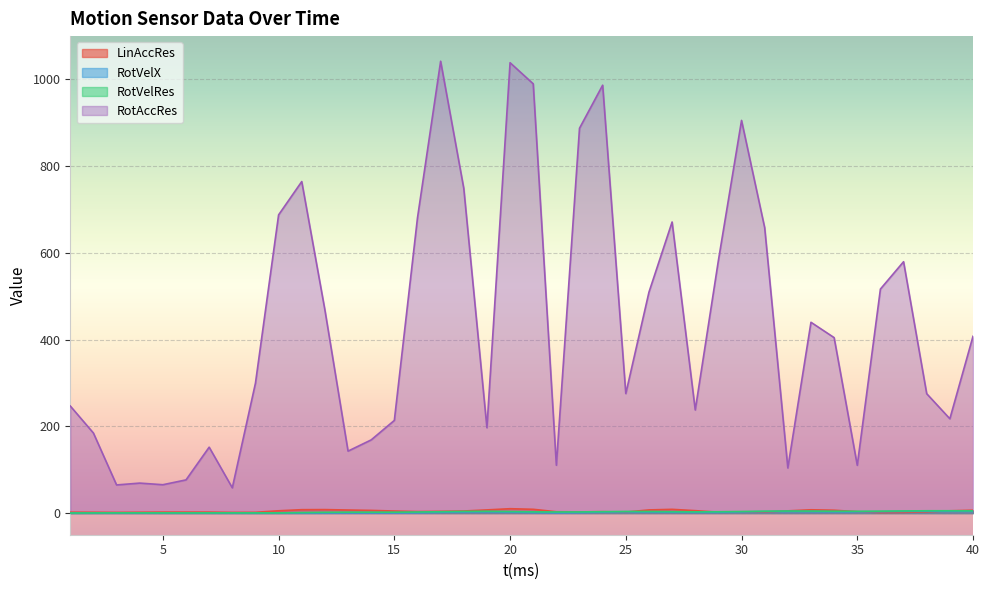

Rank the categories by RotVelRes value from lowest to highest.

1, 2, 6, 9, 7, 10, 5, 8, 4, 3, 11, 12, 14, 13, 15, 16, 22, 23, 21, 28, 29, 17, 27, 24, 20, 26, 30, 25, 18, 19, 35, 34, 31, 36, 33, 32, 37, 40, 38, 39